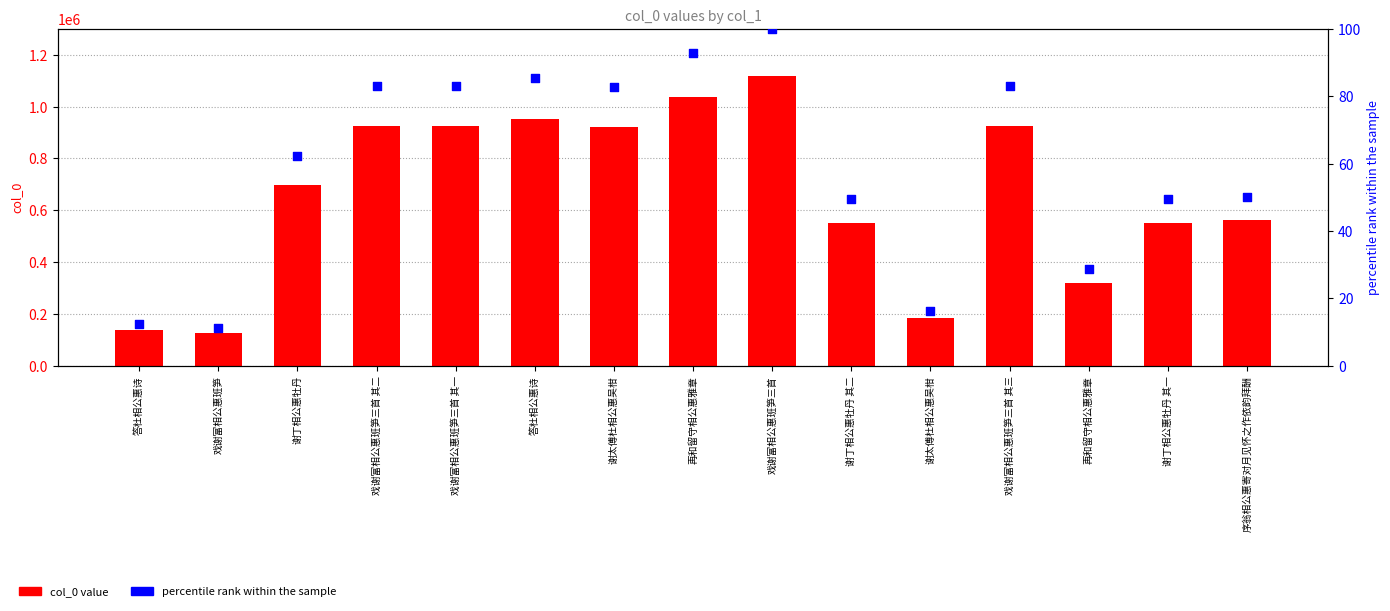

Which series has the largest Y range (max minus min)?

col_0 value